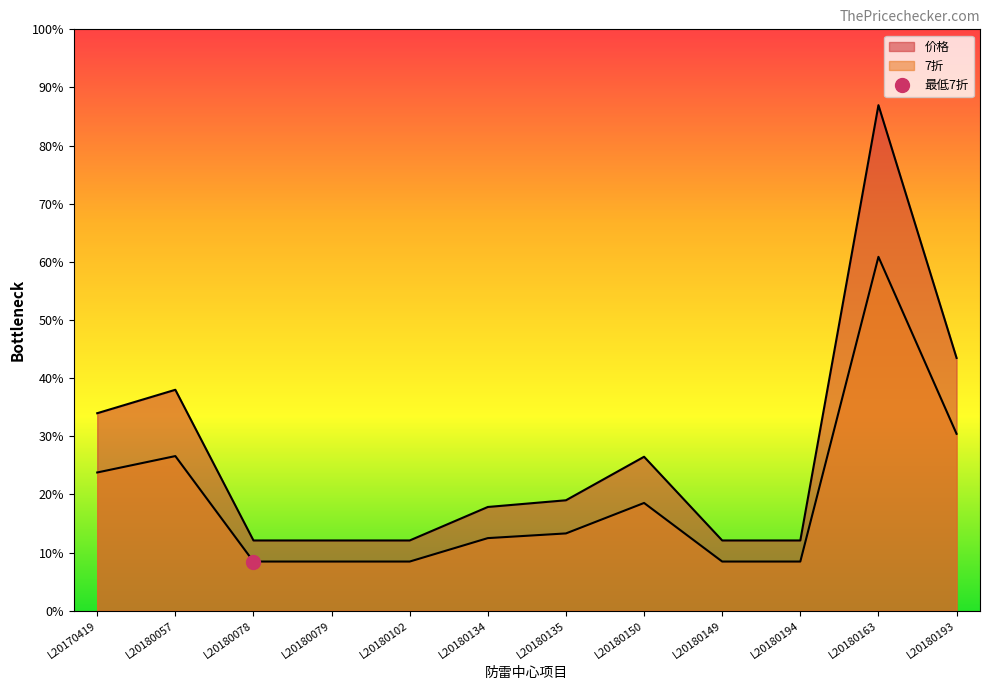

True or false: 7折 and 价格 intersect in this chart.

False